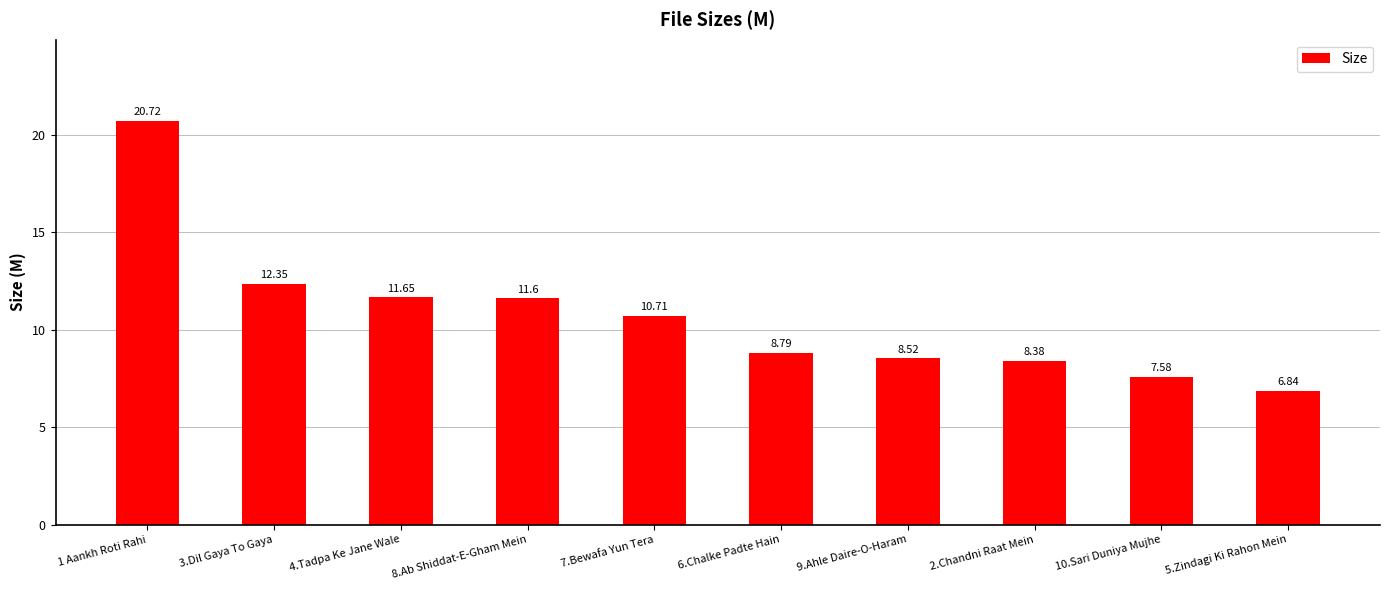

Count the number of values greater than 10.

5